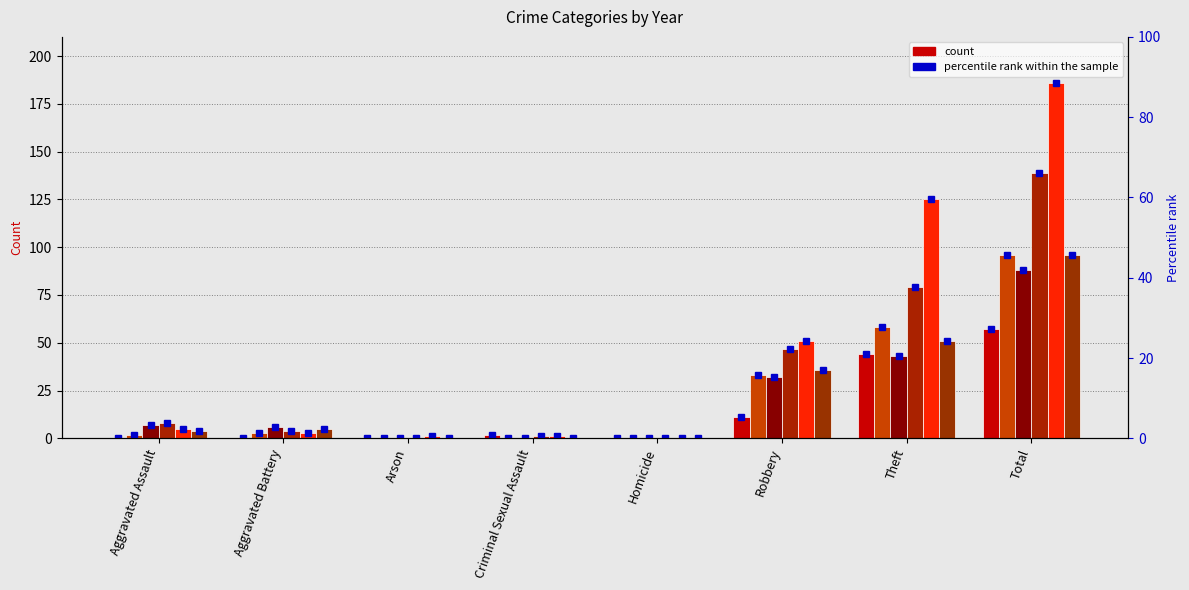

Reading left to right, what are all the values shown in this chart?

2015: Aggravated Assault=0	Aggravated Battery=0	Arson=0	Criminal Sexual Assault=2	Homicide=0	Robbery=11	Theft=44	Total=57
2016: Aggravated Assault=2	Aggravated Battery=3	Arson=0	Criminal Sexual Assault=0	Homicide=0	Robbery=33	Theft=58	Total=96
2017: Aggravated Assault=7	Aggravated Battery=6	Arson=0	Criminal Sexual Assault=0	Homicide=0	Robbery=32	Theft=43	Total=88
2018: Aggravated Assault=8	Aggravated Battery=4	Arson=0	Criminal Sexual Assault=1	Homicide=0	Robbery=47	Theft=79	Total=139
2019: Aggravated Assault=5	Aggravated Battery=3	Arson=1	Criminal Sexual Assault=1	Homicide=0	Robbery=51	Theft=125	Total=186
2020: Aggravated Assault=4	Aggravated Battery=5	Arson=0	Criminal Sexual Assault=0	Homicide=0	Robbery=36	Theft=51	Total=96